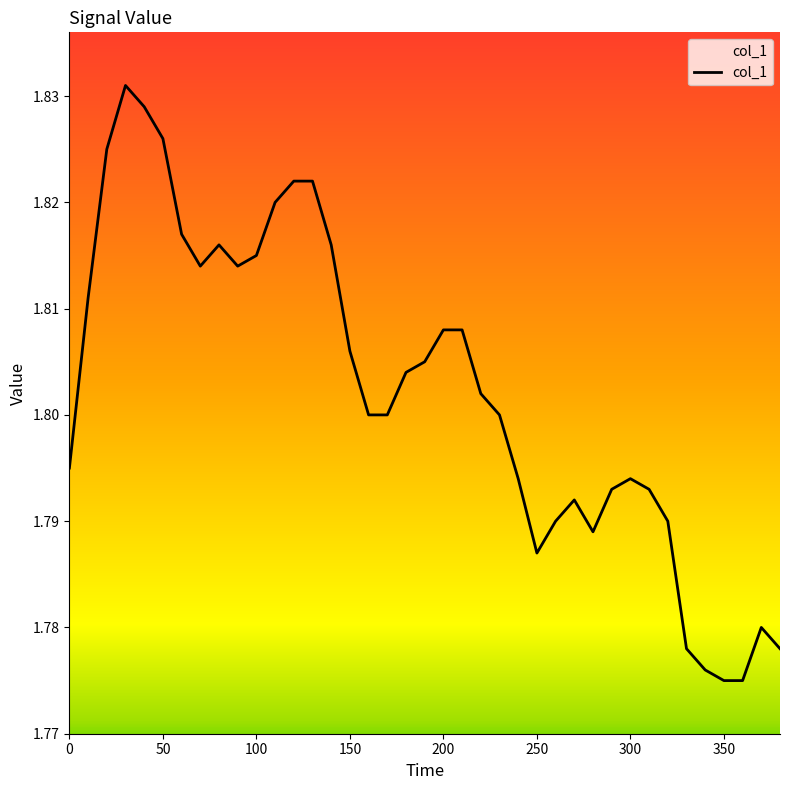

How many lines are shown in the chart?

1